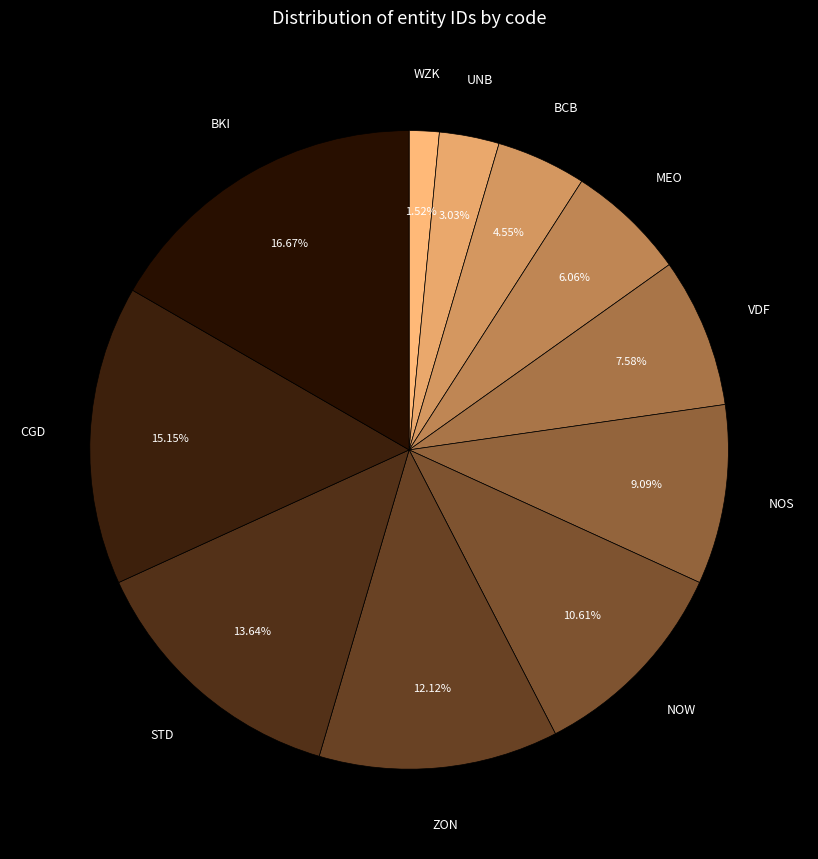

True or false: VDF accounts for 8% of the total.

True